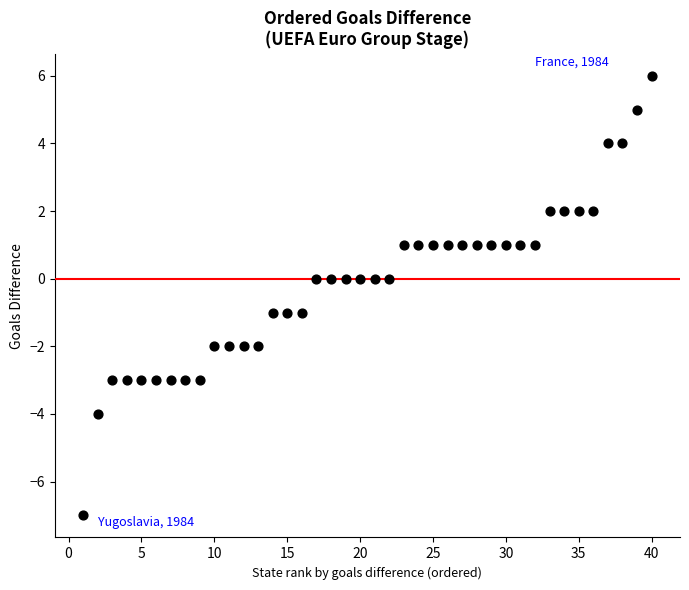

What is the range of Y values (max minus min)?

13